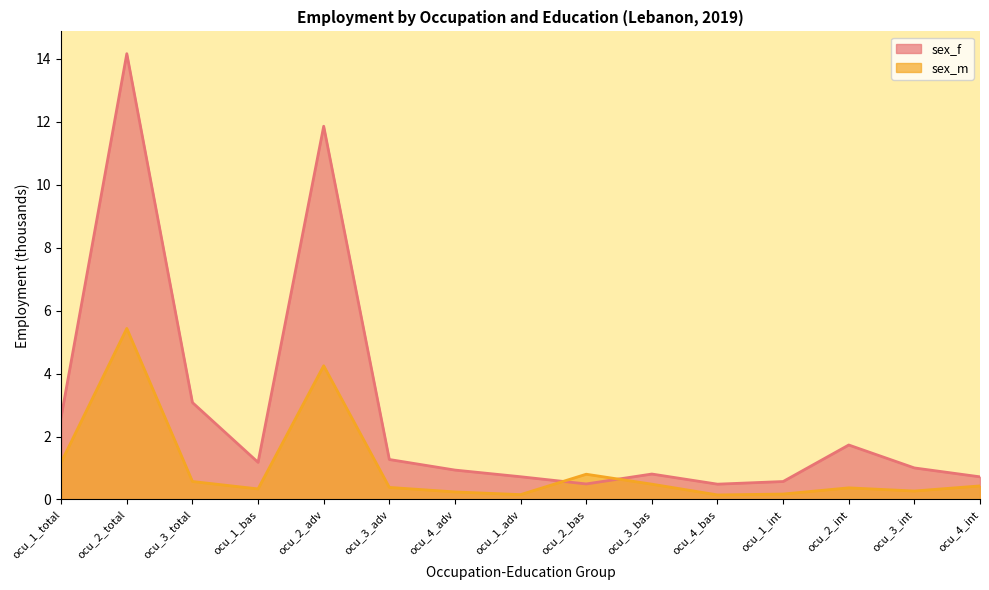

Reading left to right, list all the values displayed in this chart.

sex_f: ocu_1_total=2.6	ocu_2_total=14.2	ocu_3_total=3.1	ocu_1_bas=1.2	ocu_2_adv=11.9	ocu_3_adv=1.3	ocu_4_adv=0.9	ocu_1_adv=0.7	ocu_2_bas=0.5	ocu_3_bas=0.8	ocu_4_bas=0.5	ocu_1_int=0.6	ocu_2_int=1.7	ocu_3_int=1.0	ocu_4_int=0.7
sex_m: ocu_1_total=1.2	ocu_2_total=5.4	ocu_3_total=0.6	ocu_1_bas=0.3	ocu_2_adv=4.2	ocu_3_adv=0.4	ocu_4_adv=0.2	ocu_1_adv=0.2	ocu_2_bas=0.8	ocu_3_bas=0.5	ocu_4_bas=0.1	ocu_1_int=0.2	ocu_2_int=0.4	ocu_3_int=0.3	ocu_4_int=0.4